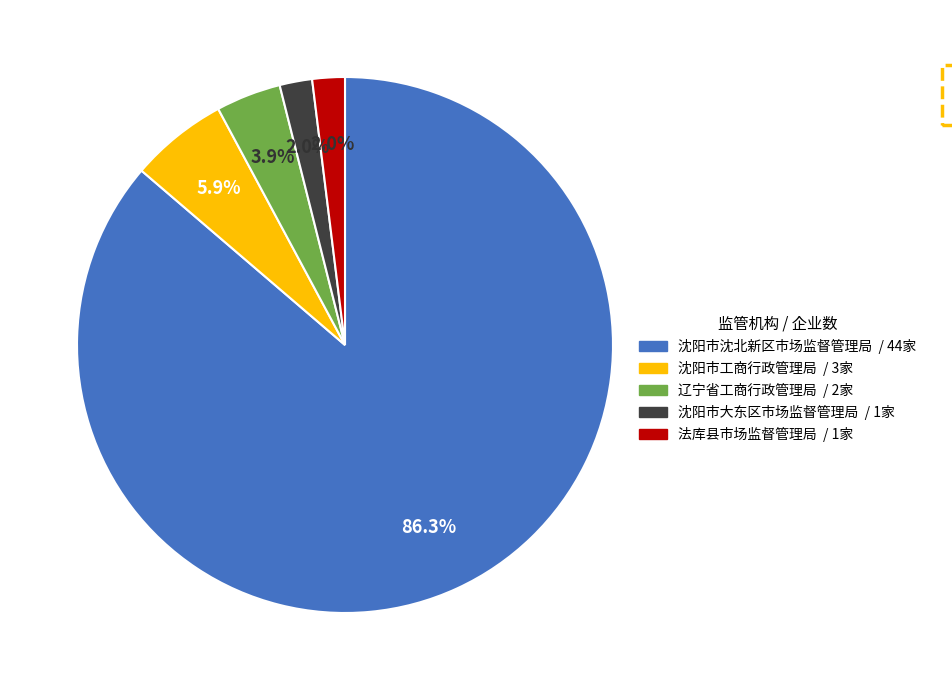

Between 辽宁省工商行政管理局 and 沈阳市大东区市场监督管理局, which is larger?

辽宁省工商行政管理局